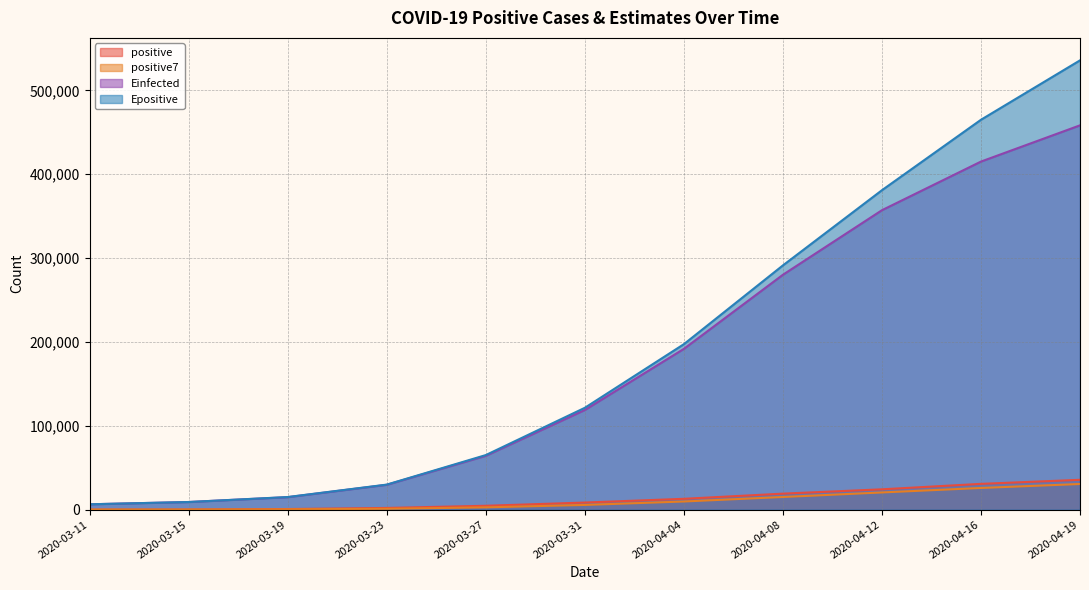

What is the average value of the positive series?

12665.2